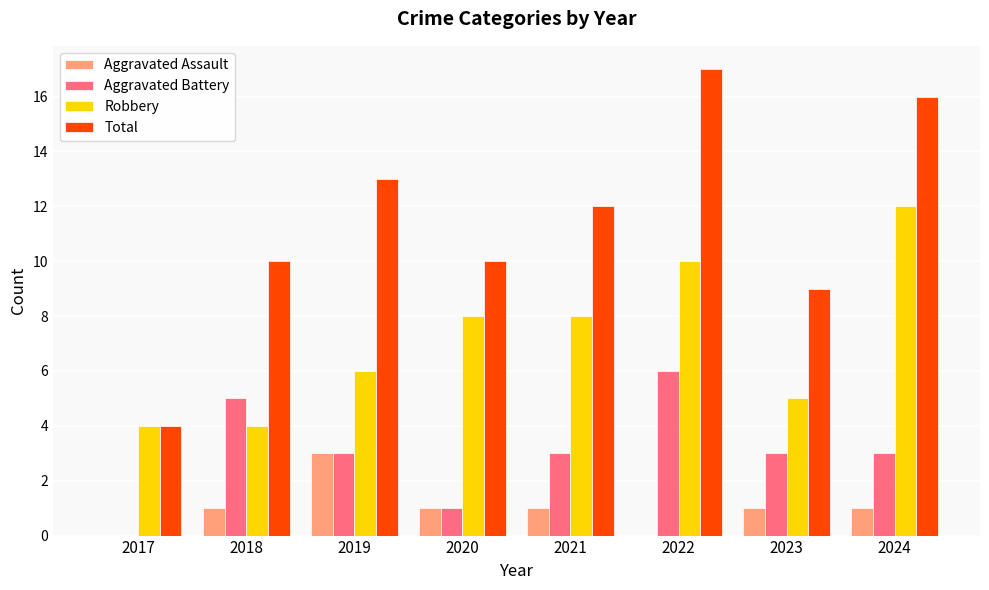

True or false: Aggravated Battery has a value of 1 at 2023.

False